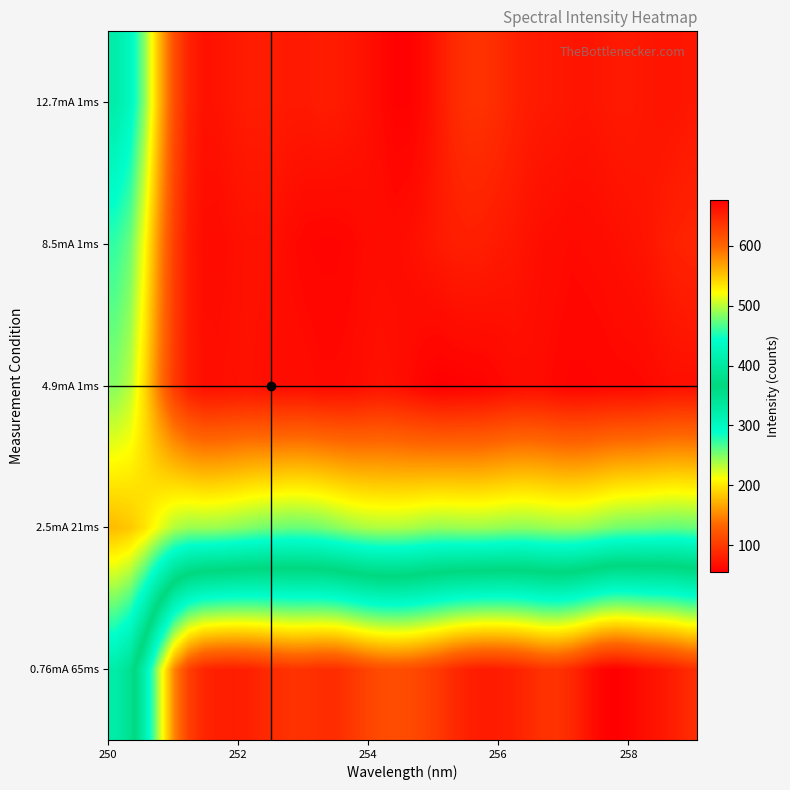

Reading left to right, extract all data points from this chart.

0.76mA 65ms: 325	348	414	503	582	628	648	653	654	652	647	642	638	639	642	642	635	626	620	618	620	626	634	645	652	656	655	652	646	639	638	646	660	673	677	672	665	660	653	644
2.5mA 21ms: 178	184	198	218	235	242	242	243	246	250	254	256	258	257	254	248	242	238	236	236	238	242	244	243	242	242	244	246	246	244	242	242	244	249	254	256	257	259	260	258
4.9mA 1ms: 248	233	193	143	101	77	68	68	69	70	68	66	66	66	64	64	65	68	70	68	64	59	56	57	58	59	62	65	66	65	62	60	60	61	62	62	63	66	68	68
8.5mA 1ms: 274	257	212	154	104	76	66	65	68	70	70	68	64	61	60	60	62	65	66	66	68	72	76	79	80	79	76	74	70	67	66	64	65	66	68	70	72	77	82	84
12.7mA 1ms: 324	303	247	176	116	82	70	71	75	78	78	77	76	76	78	77	74	70	64	58	58	65	76	88	94	94	90	83	78	76	75	73	72	74	76	76	74	72	72	74